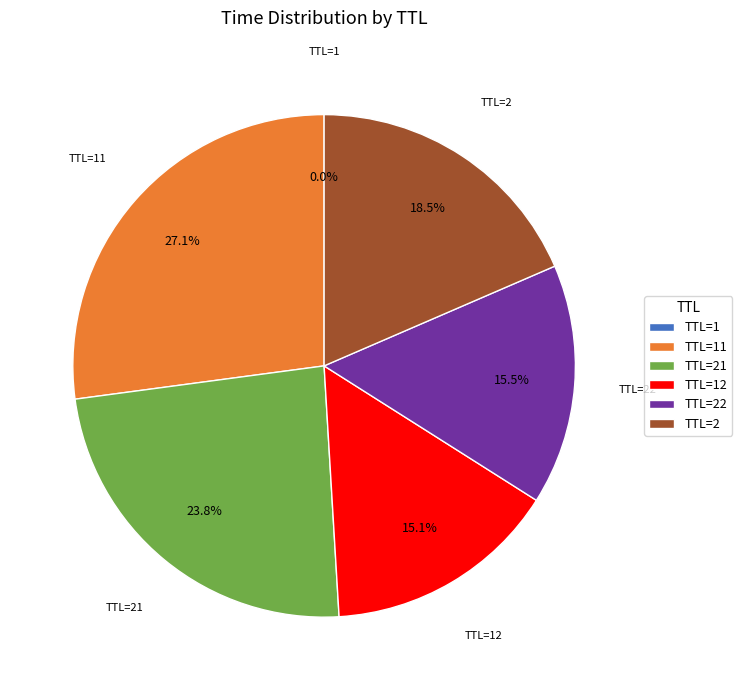

What portion of the pie excludes TTL=2?

81.5%